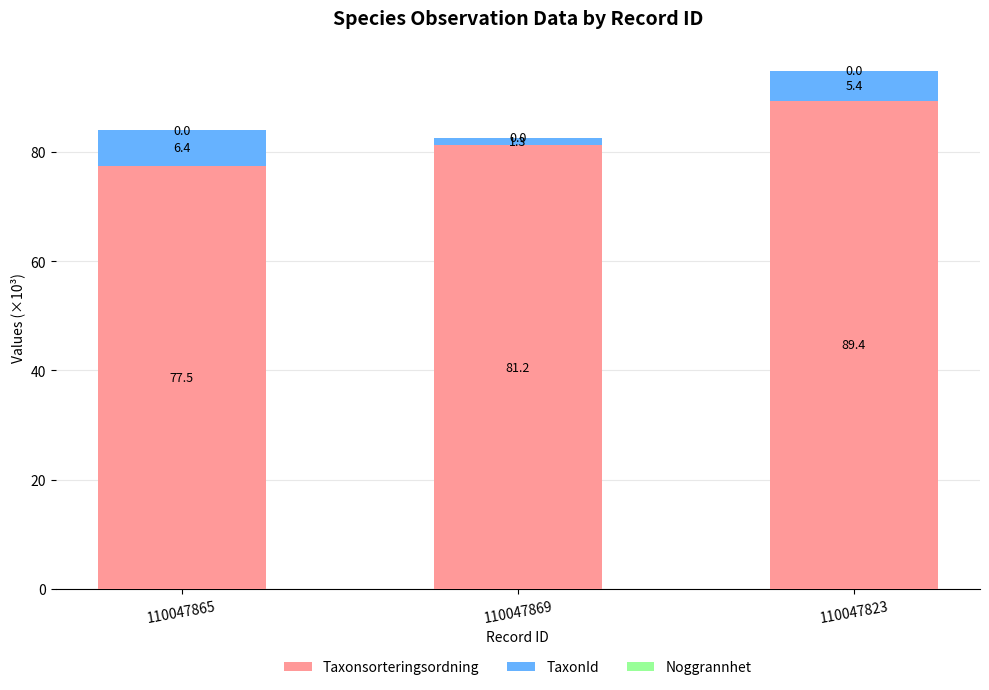

At which label is Taxonsorteringsordning closest to 83?

110047869